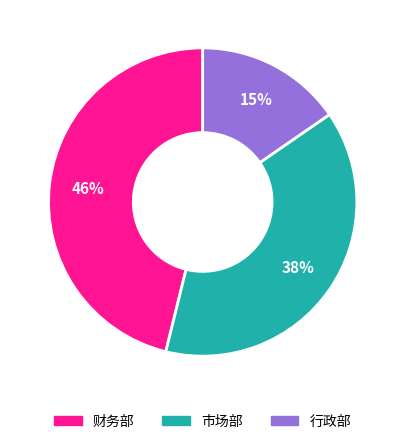

To the nearest percent, what is the average slice percentage?

33%